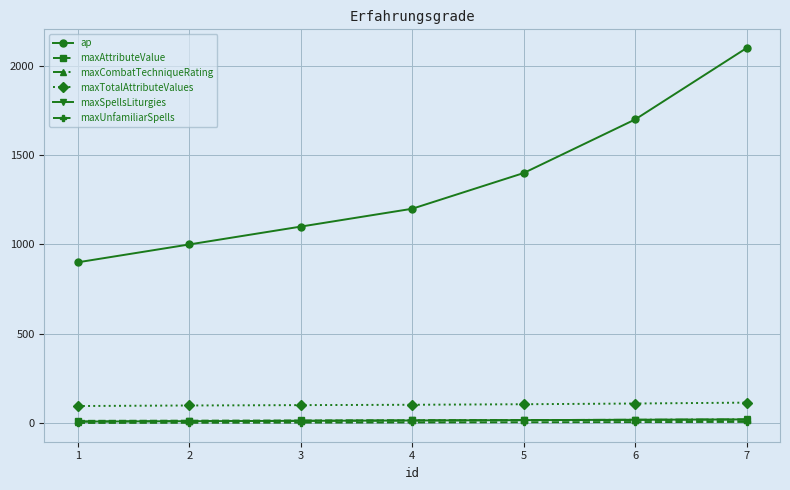

Does the chart have visible grid lines?

Yes